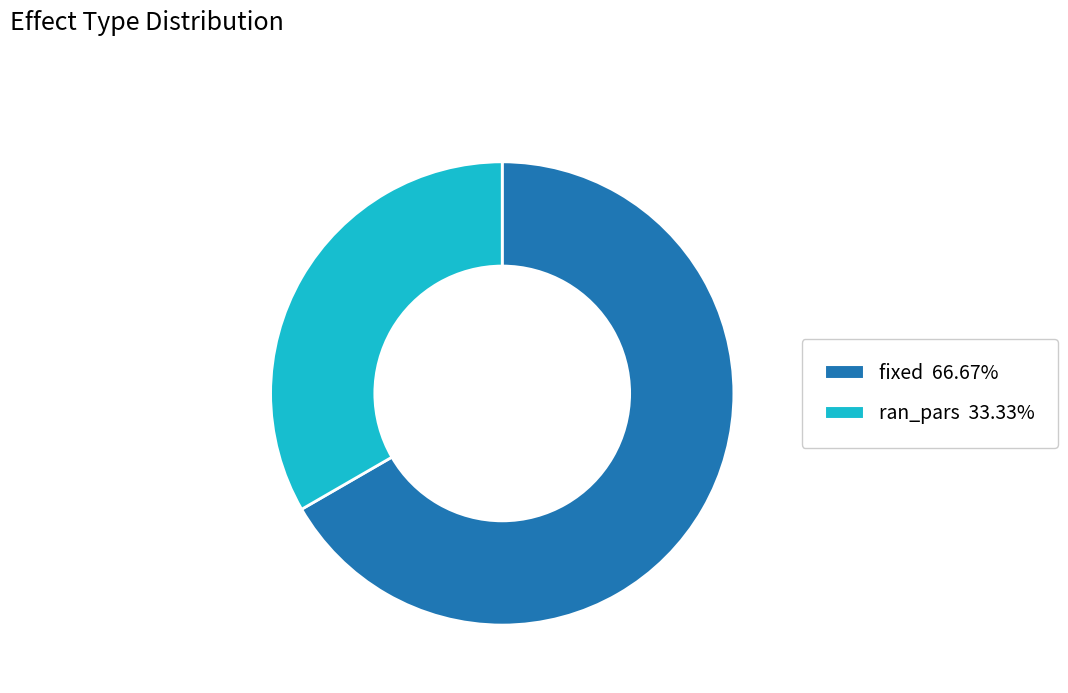

Combined, do ran_pars and fixed account for over 50%?

Yes